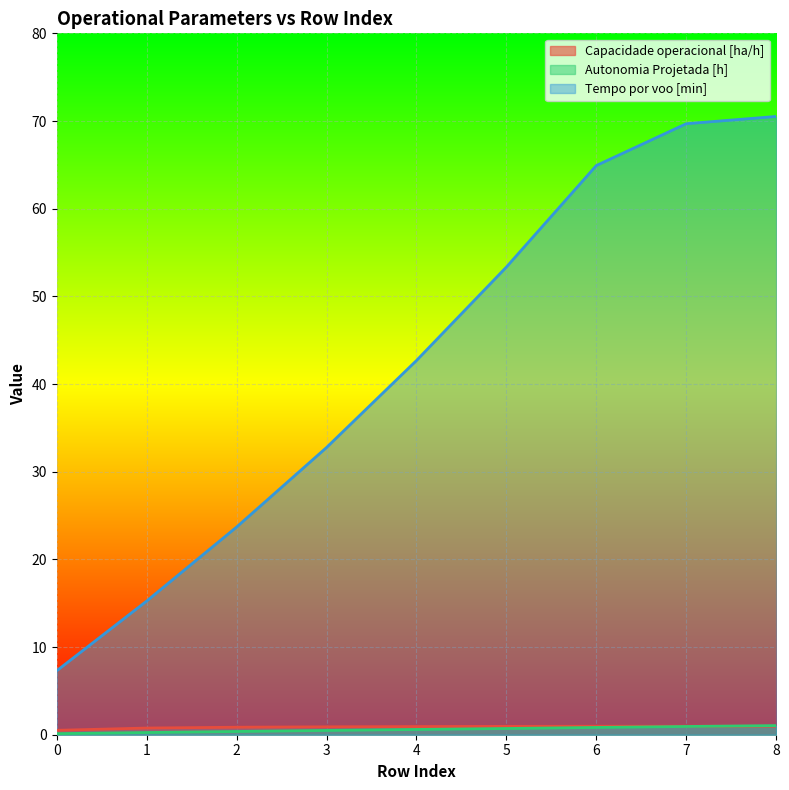

At which label does Tempo por voo [min] first exceed 42?

4